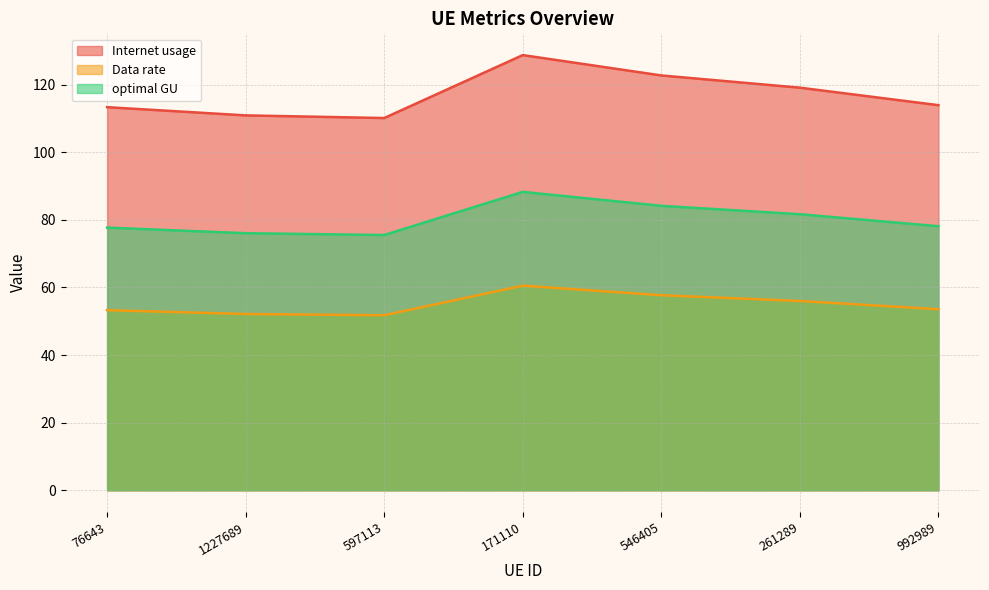

True or false: optimal GU has a value of 78.1 at 992989.

True